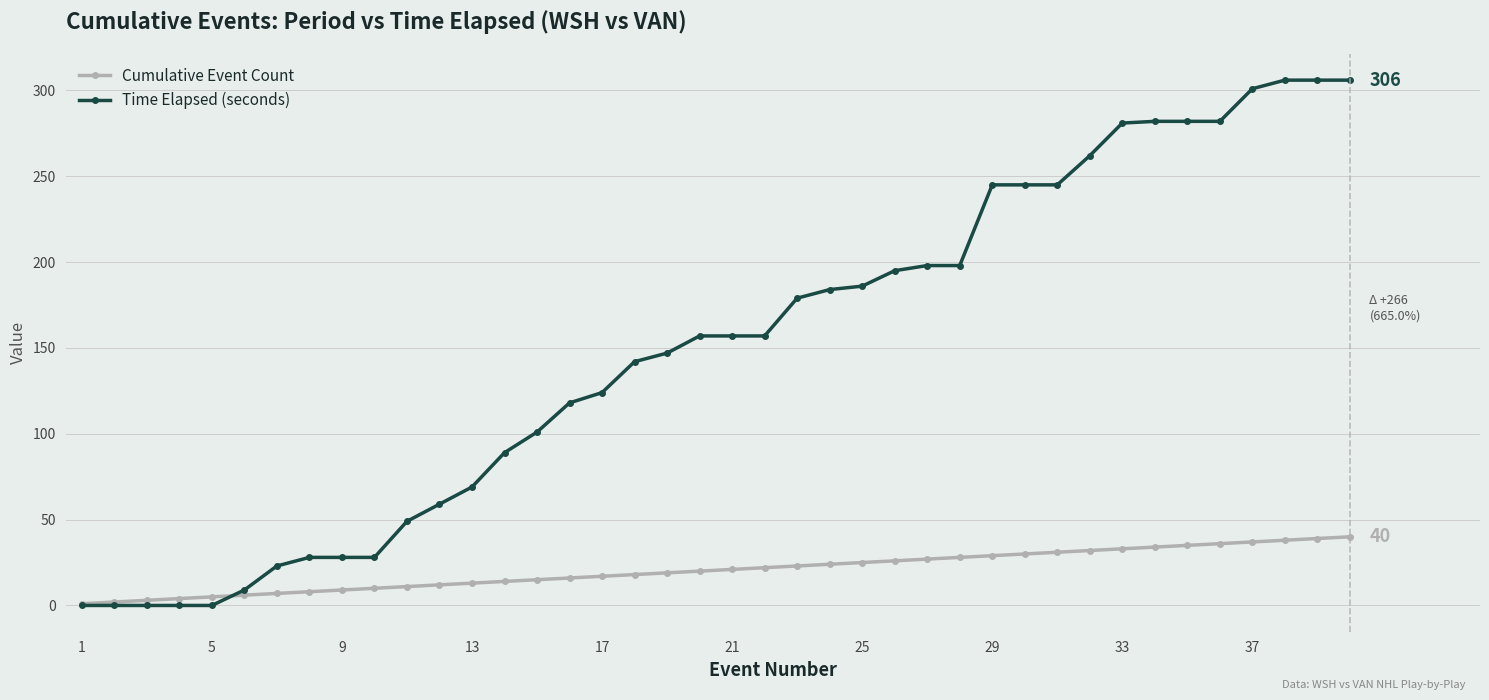

Rank the series by their average value, from lowest to highest.

Cumulative Event Count, Time Elapsed (seconds)